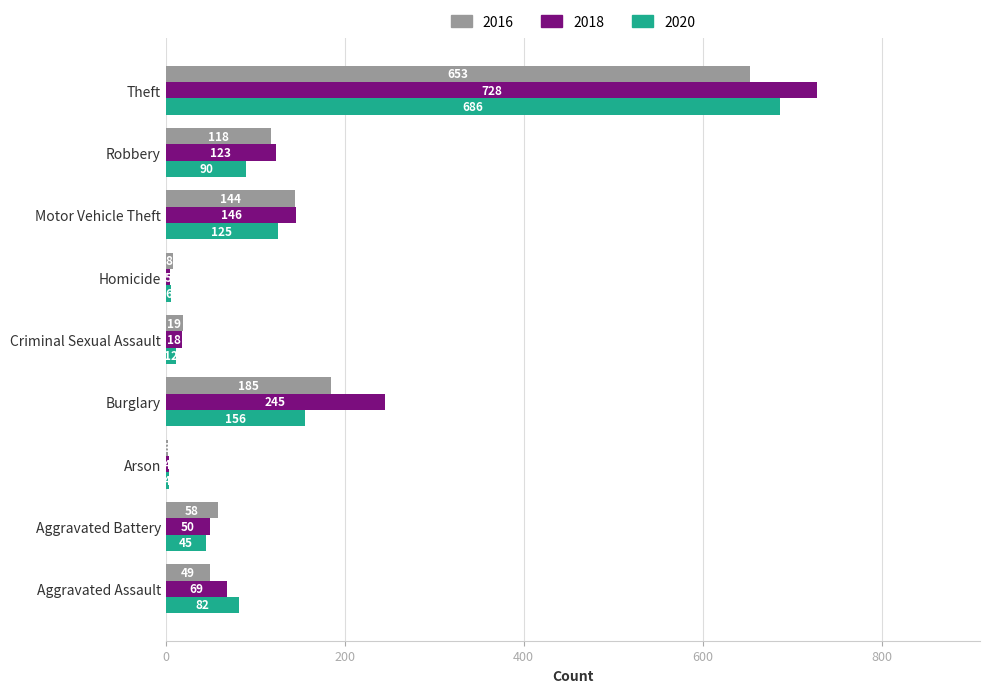

Which series has the largest total across all categories?

2018